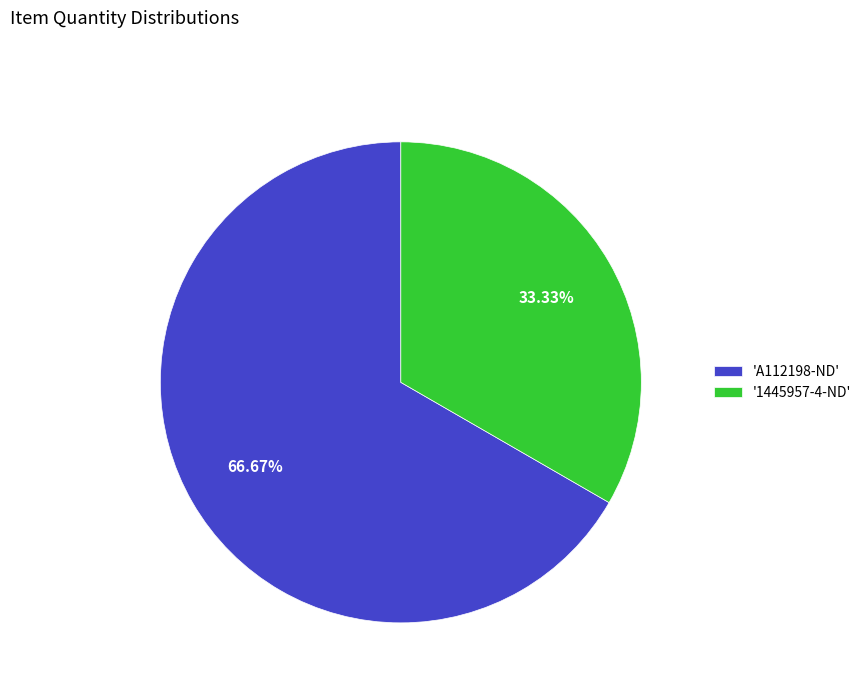

Is the sum of 'A112198-ND' and '1445957-4-ND' greater than half?

Yes